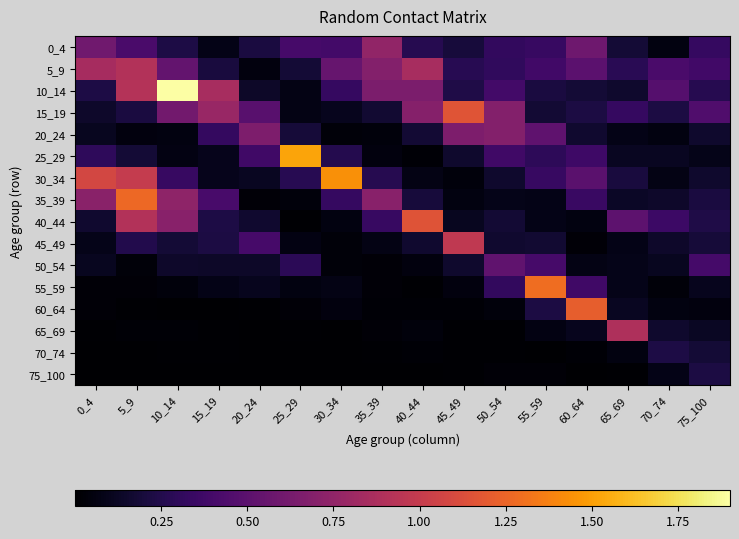

At how many categories does at least one series exceed 0?

16